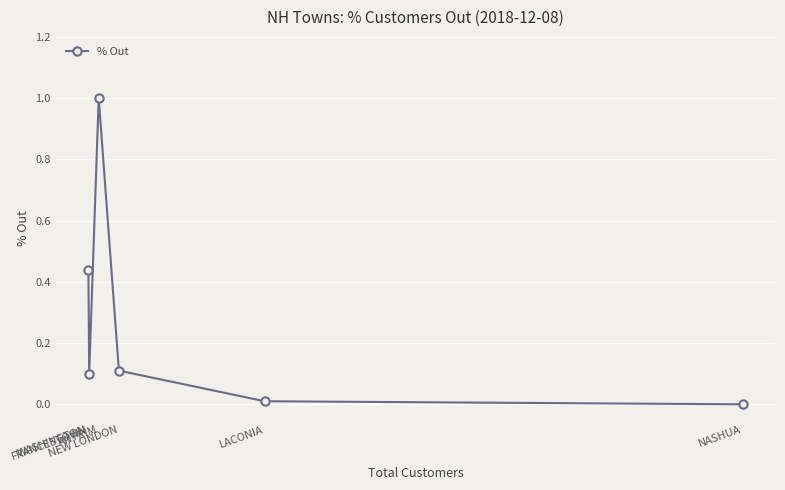

How many interior local peaks (higher than both neighbors) does the data have?

1